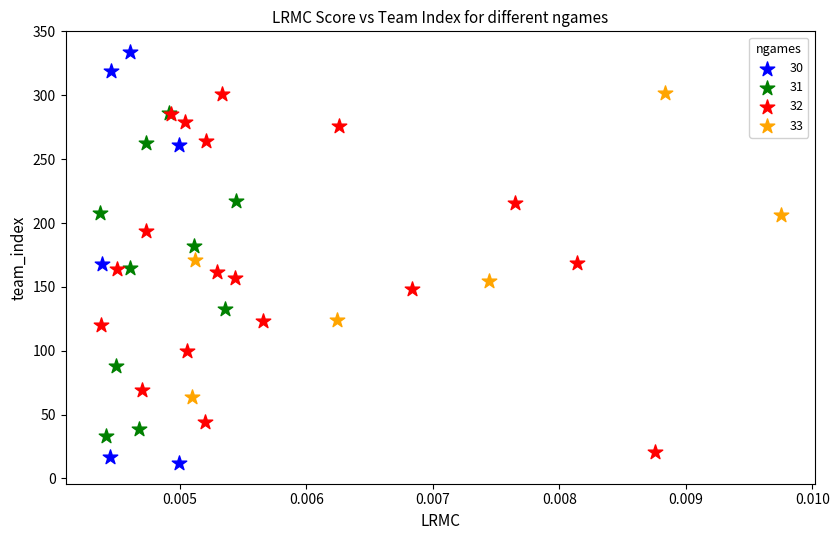

Which series has the widest spread of Y values?

30